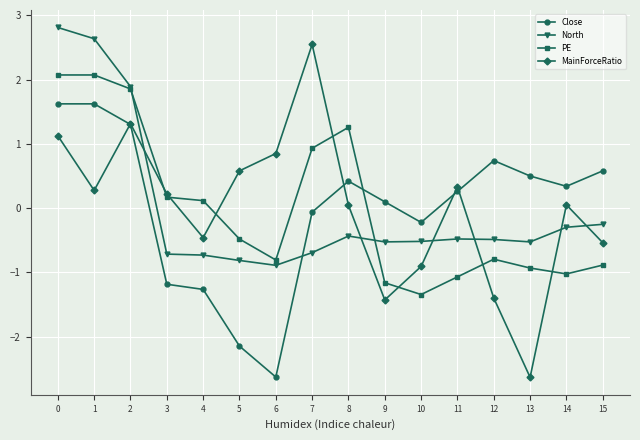

How many values in the North series are below 0?

13